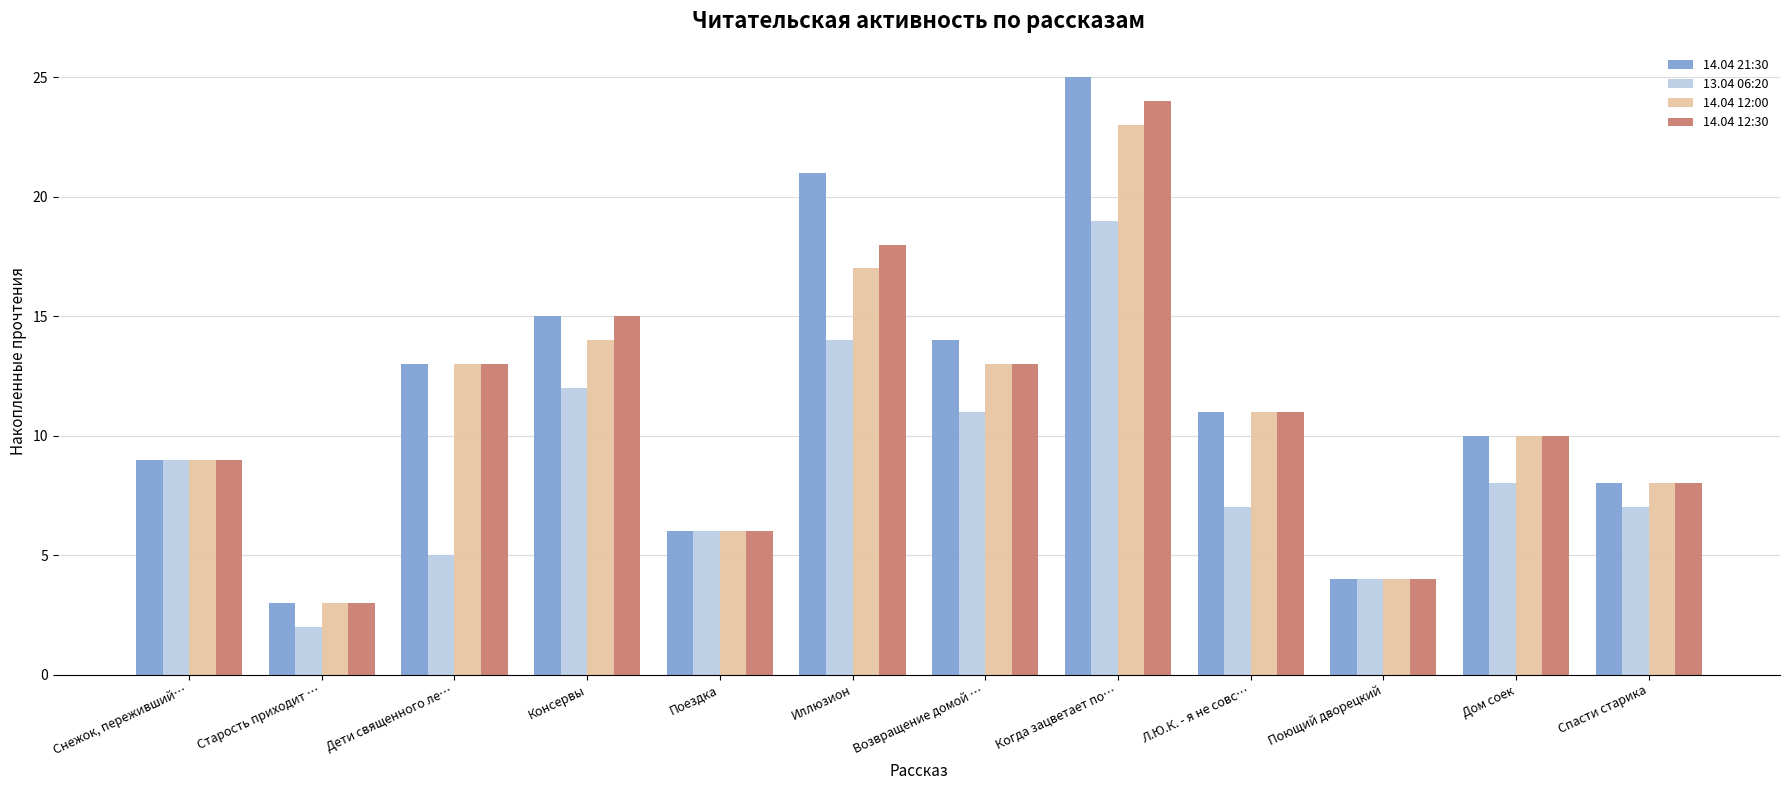

The 14.04 21:30 series shows 2 at Дом соек. True or false?

False